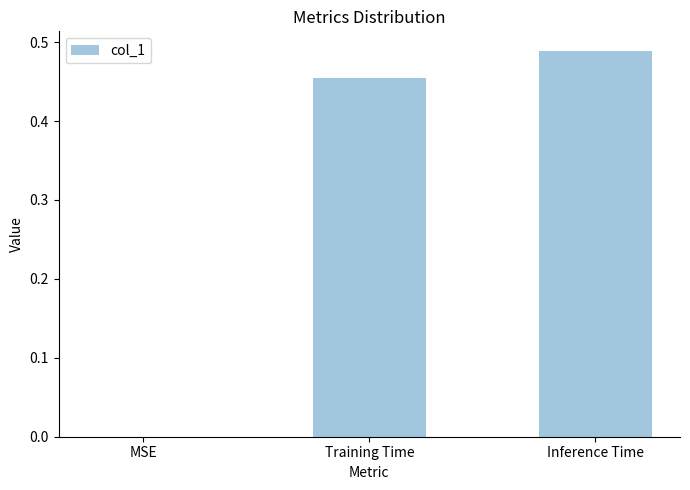

Is it true that the value at Training Time is 0.2?

False